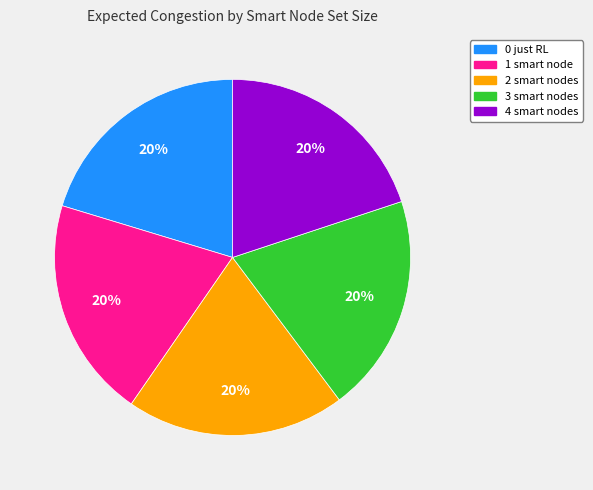

Approximately how many times larger is the value at 1 smart node compared to 2 smart nodes?

1.0